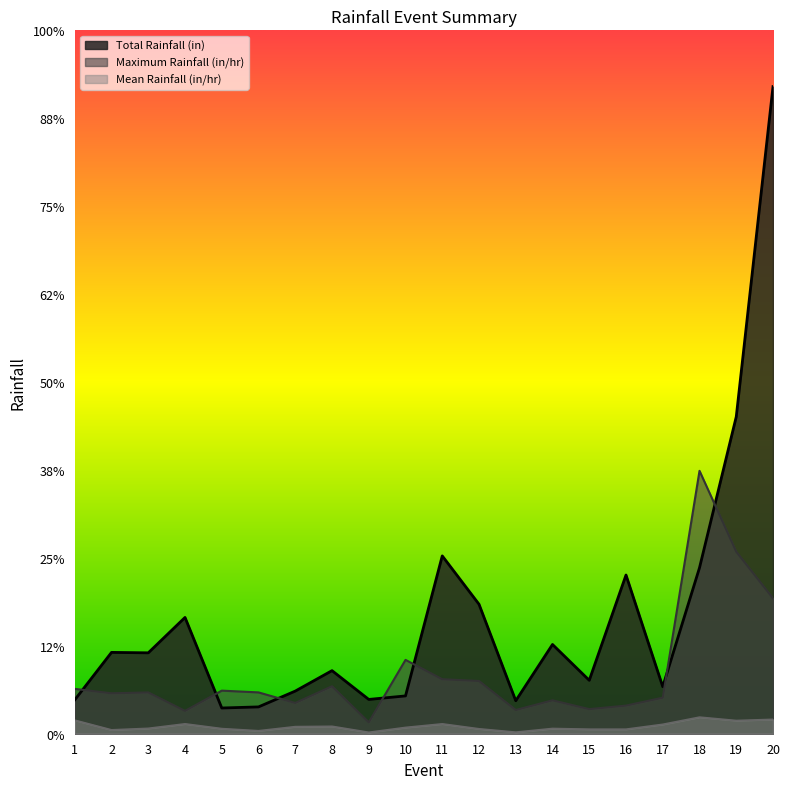

Between 3 and 4, which is larger?

4